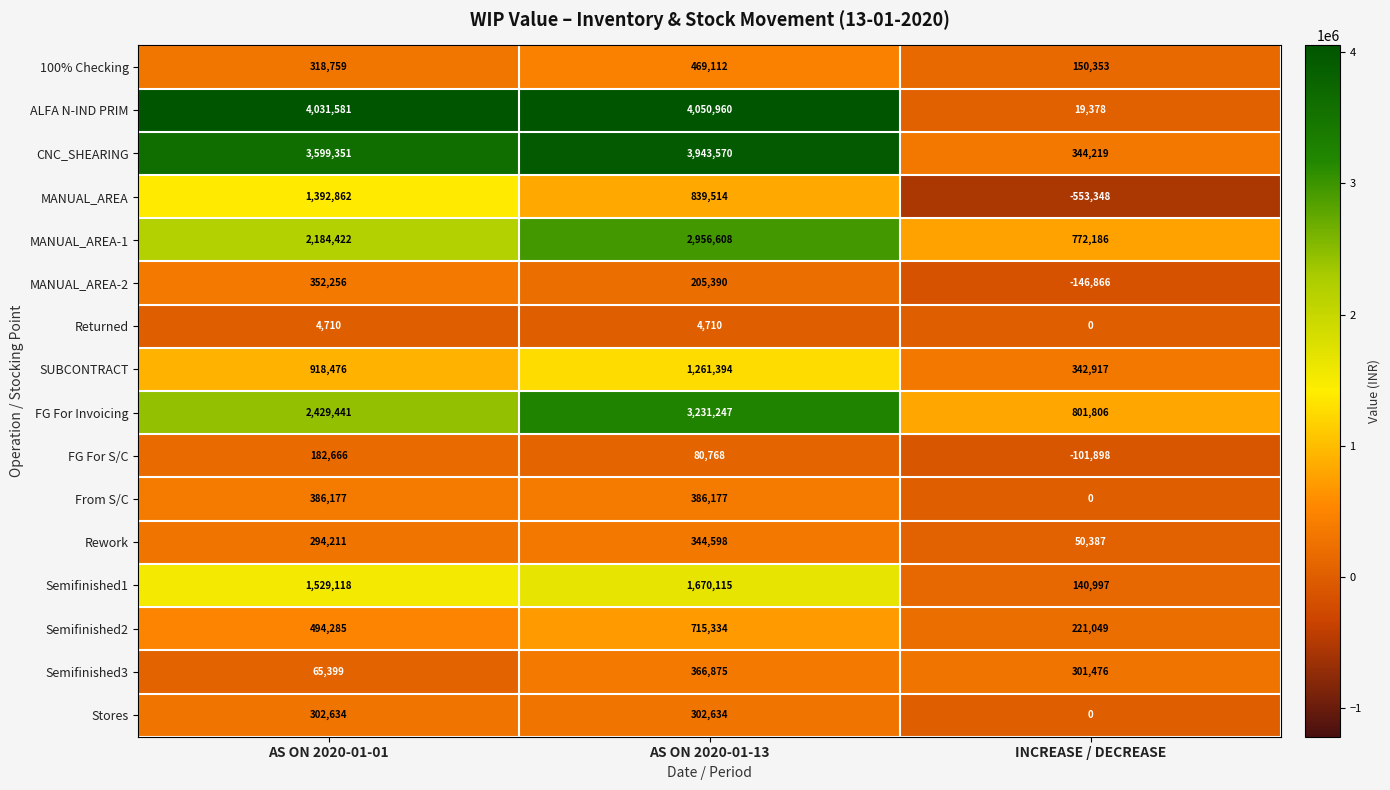

What is the total value across all series at AS ON 2020-01-01?

18486348